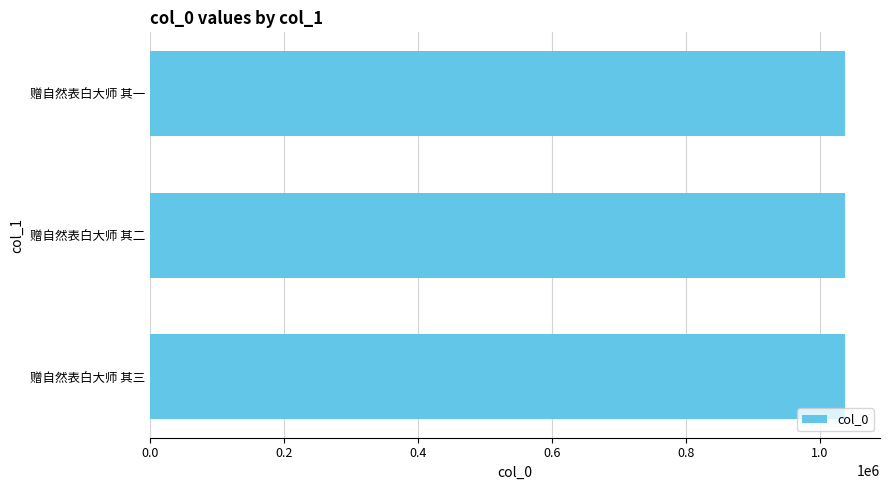

What is the smallest value displayed?

1038019